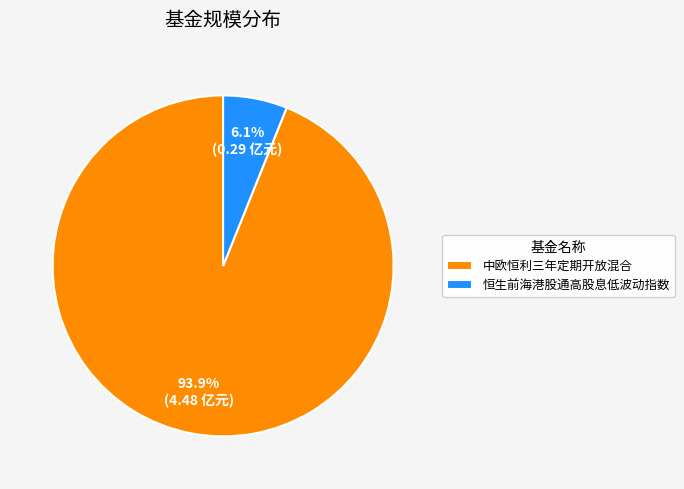

To the nearest percent, what is the average slice percentage?

50%